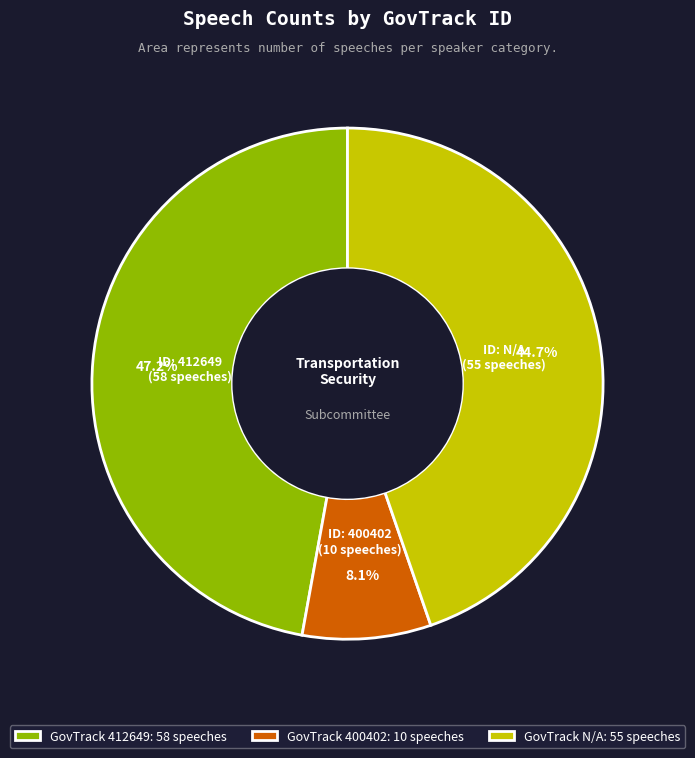

Does any single category account for the majority?

No